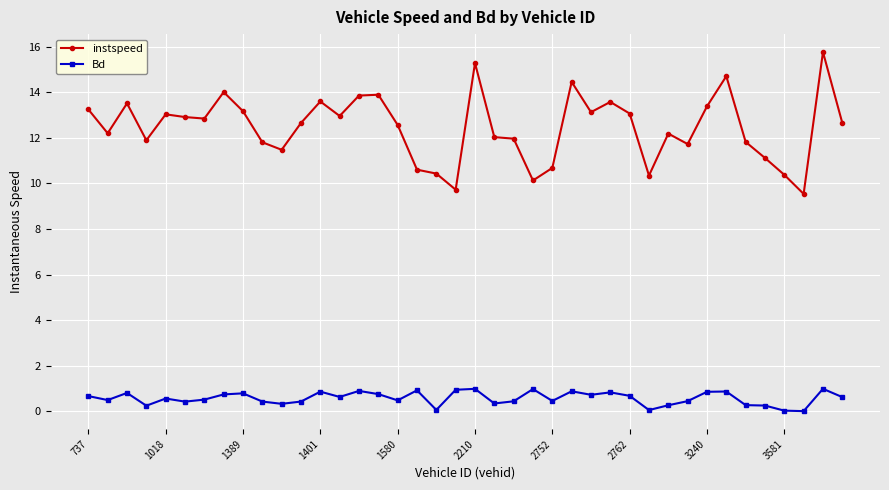

At how many categories does at least one series exceed 6?

40